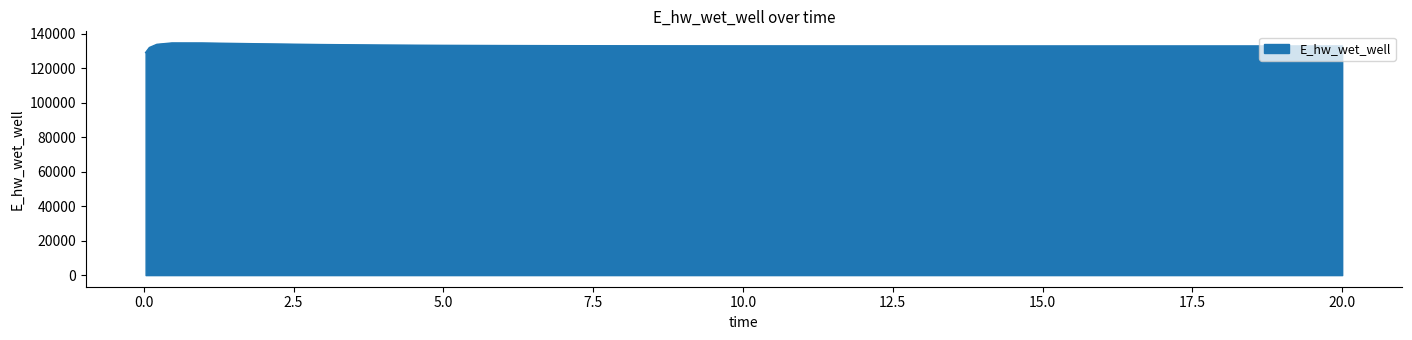

What is the smallest value displayed?

129070.4